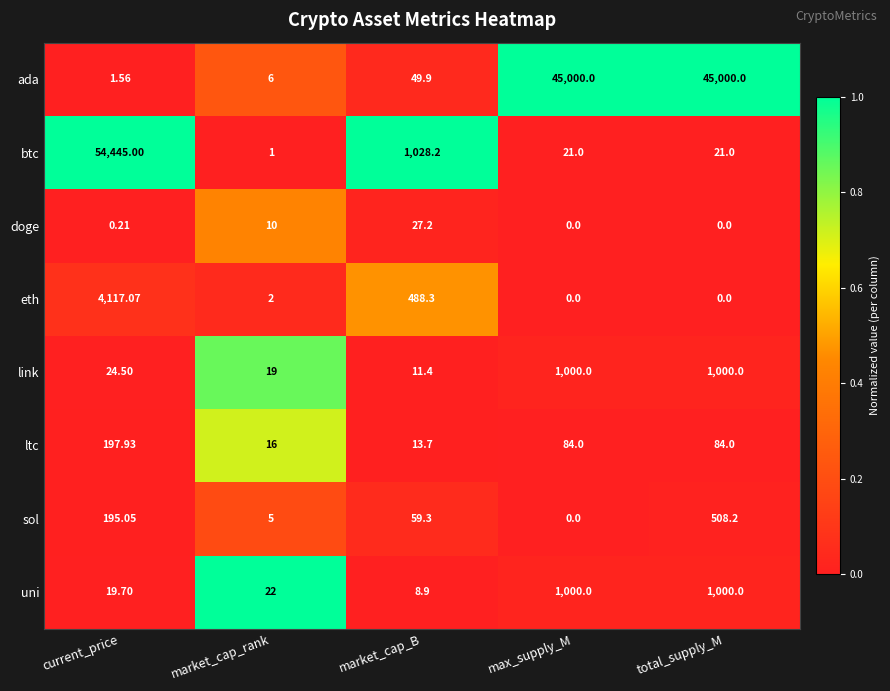

Rank the categories by sol value from lowest to highest.

max_supply_M, market_cap_rank, market_cap_B, current_price, total_supply_M